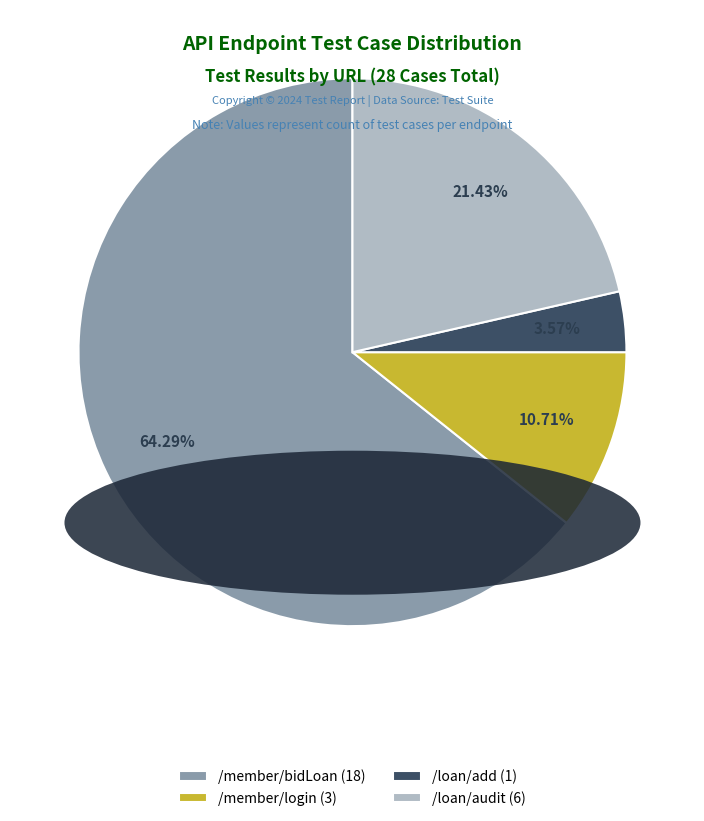

True or false: /member/login accounts for 1% of the total.

False